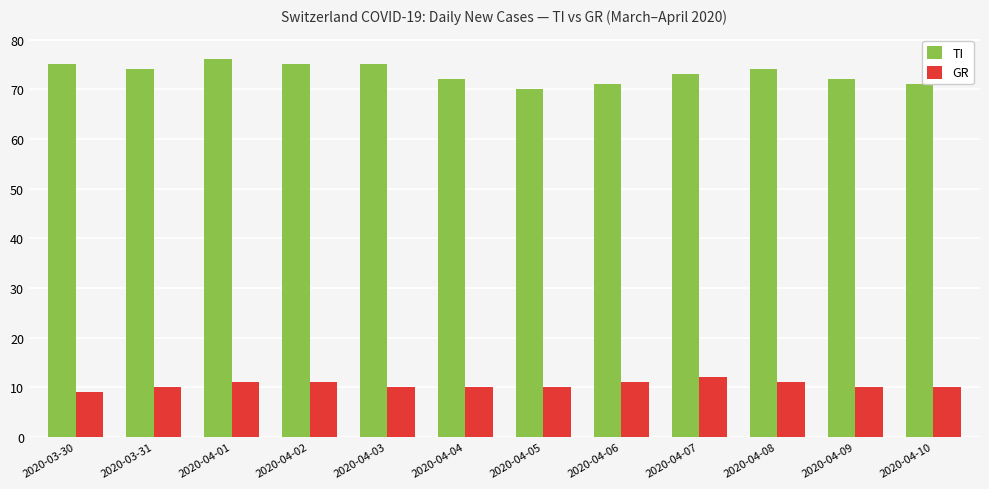

The value of TI at 2020-04-03 is 75. True or false?

True